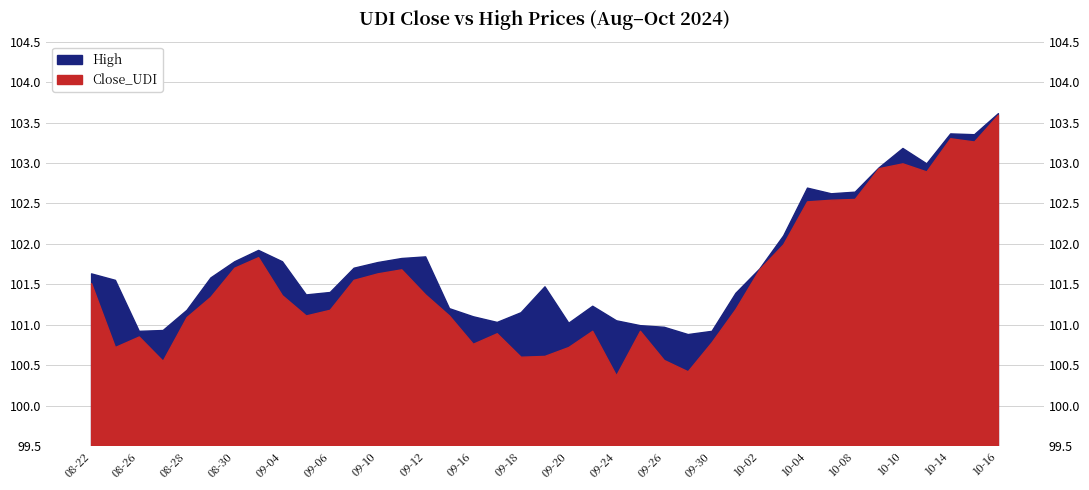

What is the difference between the highest and lowest values at 2024-10-01?

0.2